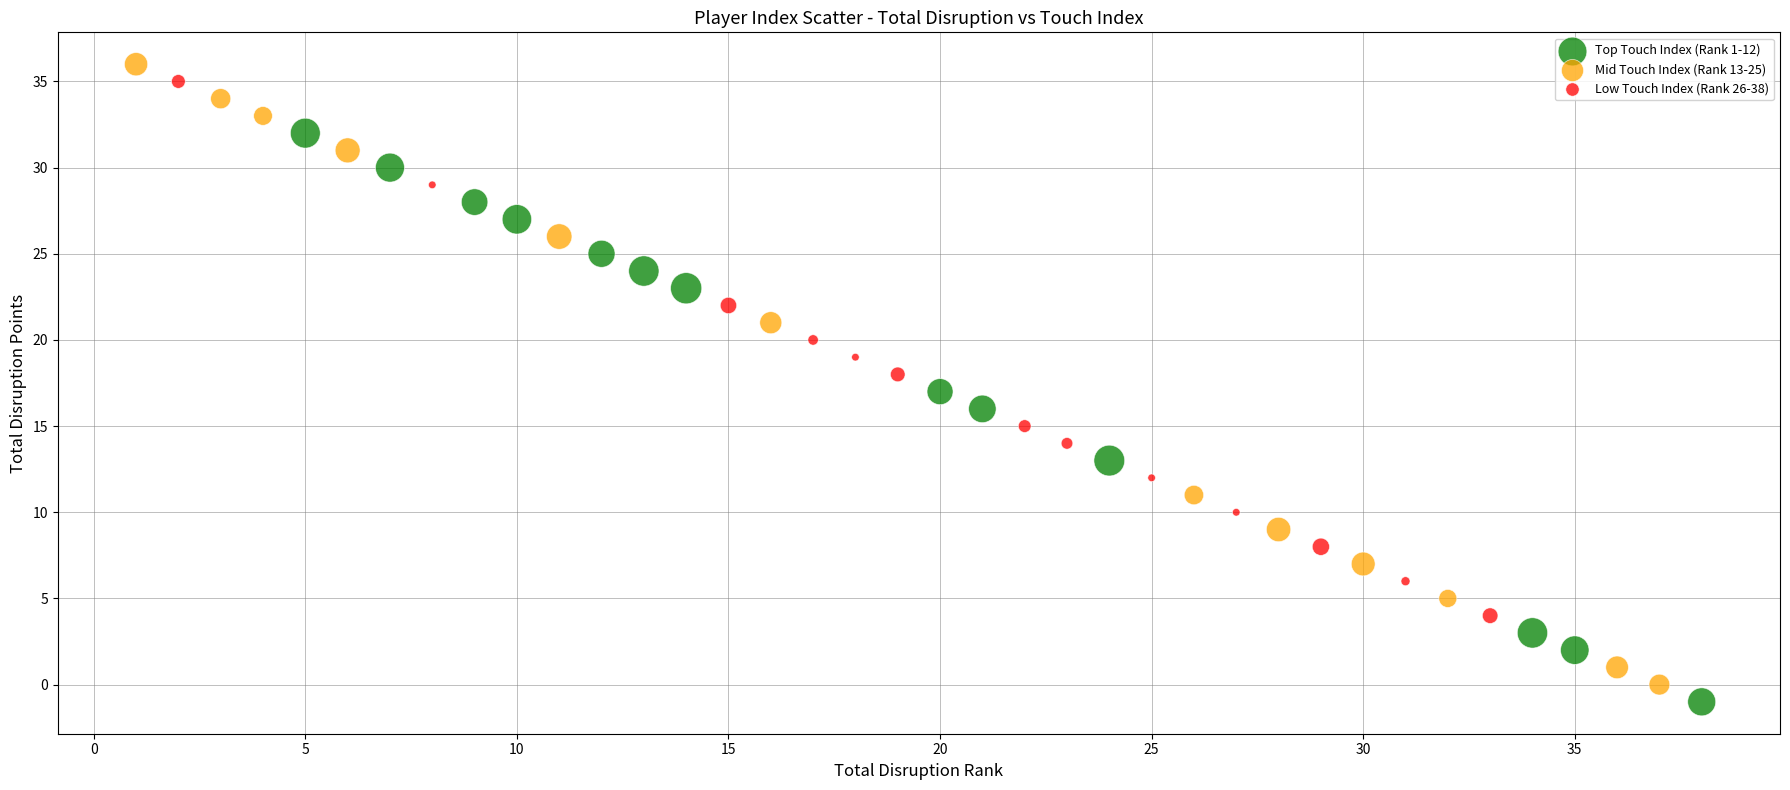

Which series has the widest spread of Y values?

Mid Touch Index (Rank 13-25)